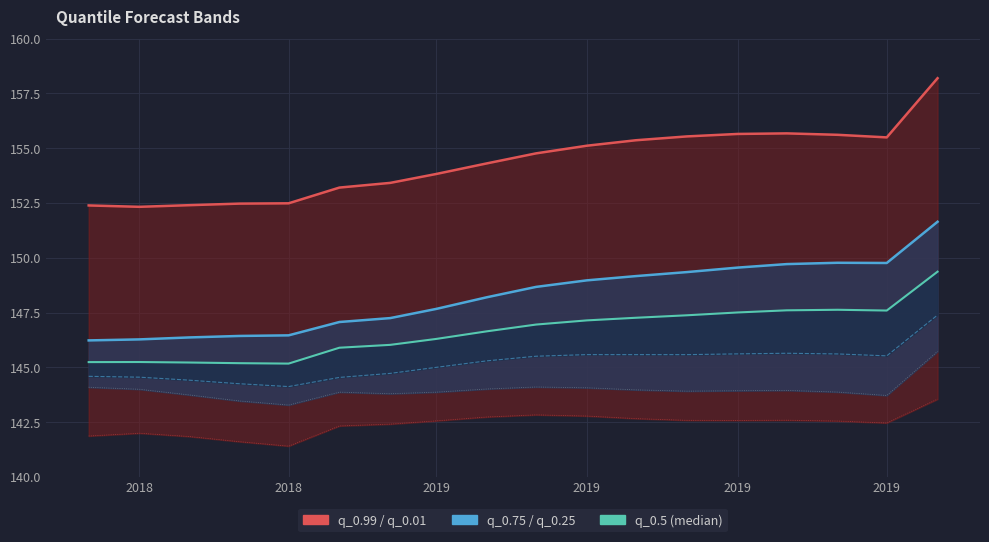

At which category does q_0.01 reach its first local peak?

2018